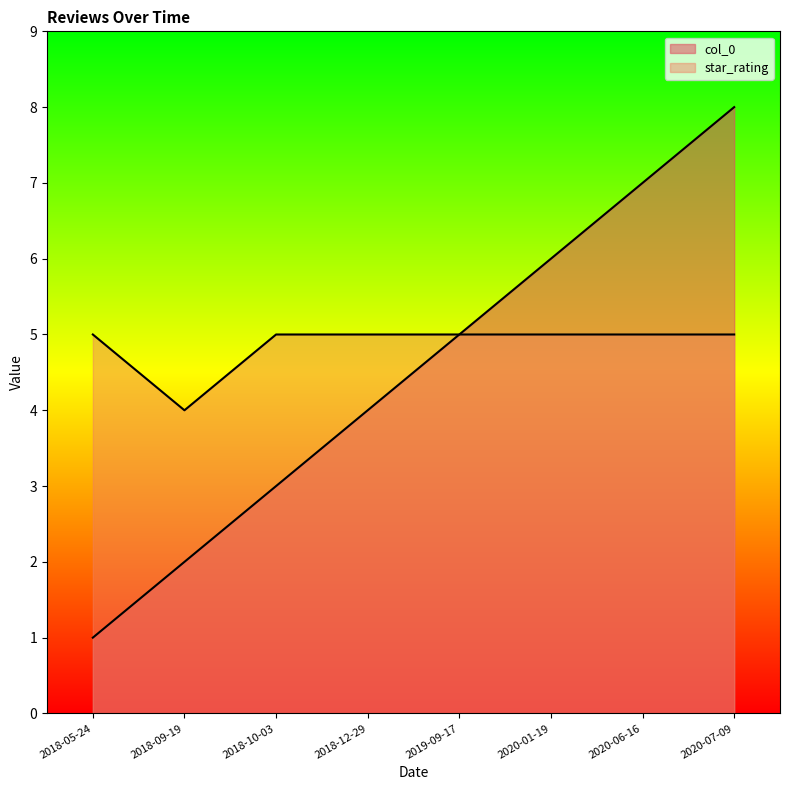

Reading left to right, transcribe all the data shown in this chart.

col_0: 1	2	3	4	5	6	7	8
star_rating: 5	4	5	5	5	5	5	5